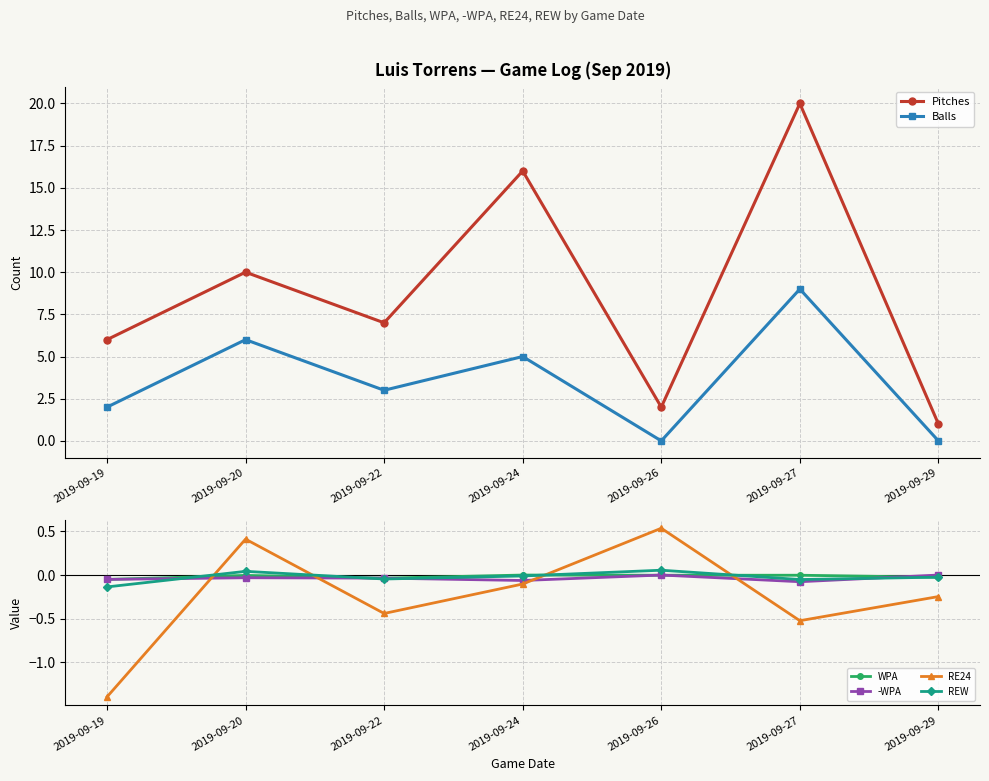

List the series in order of their peak value, highest first.

Pitches, Balls, RE24, REW, WPA, -WPA